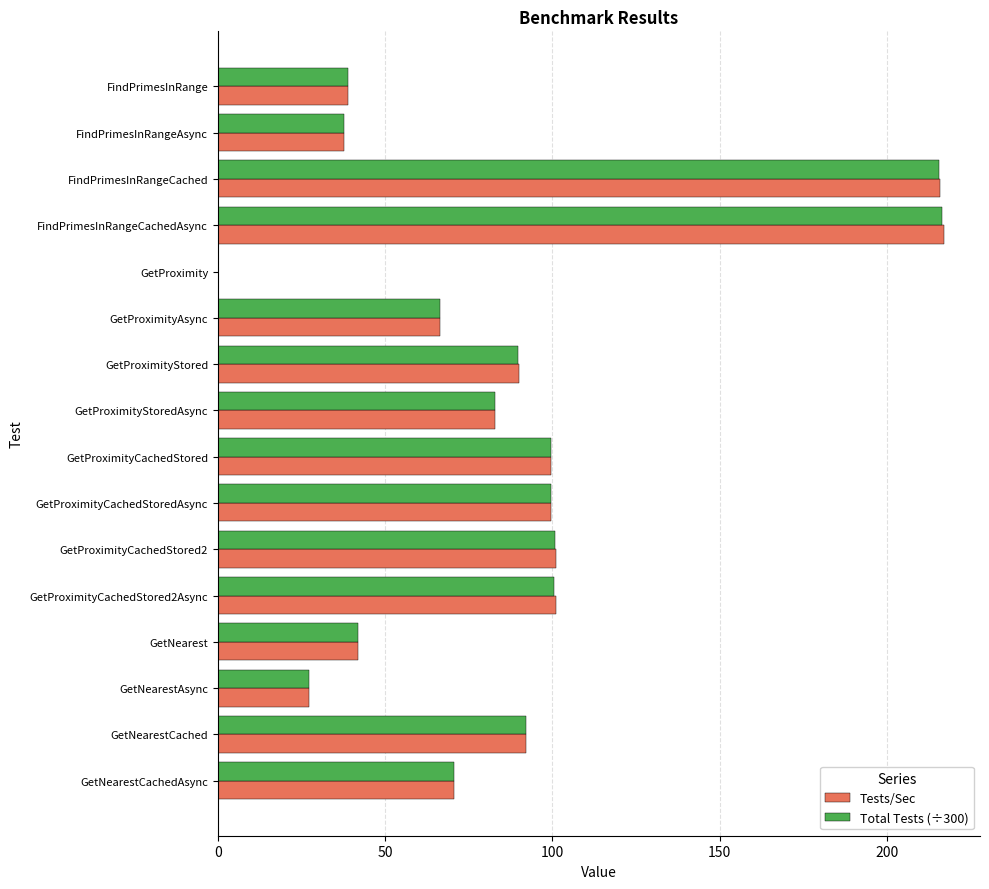

The Tests/Sec series shows 17.8 at GetNearestAsync. True or false?

False